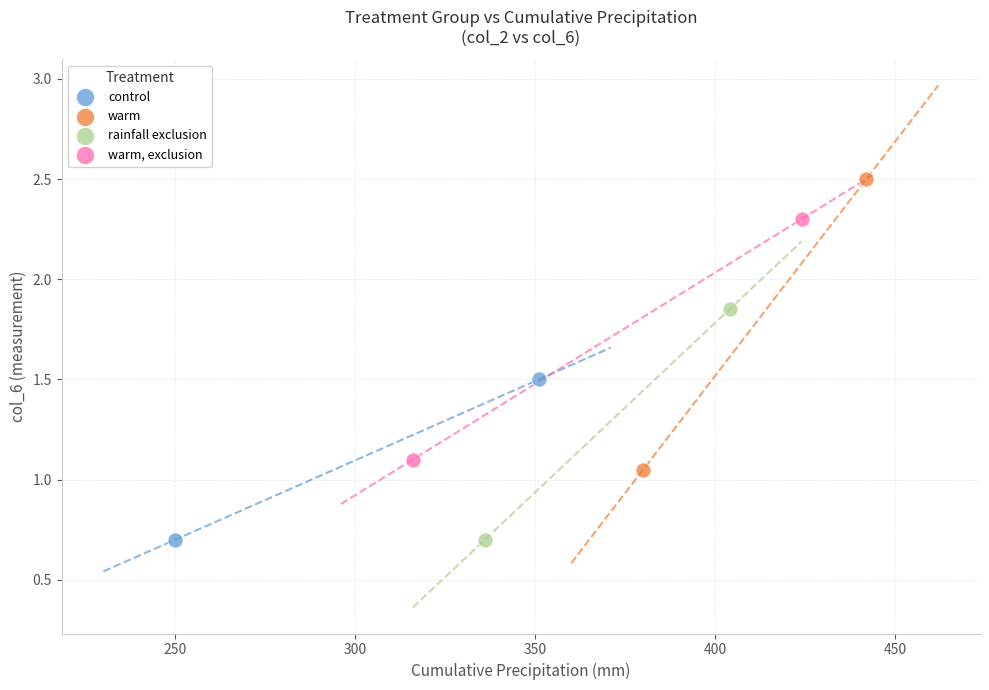

Which series reaches the maximum Y coordinate?

warm